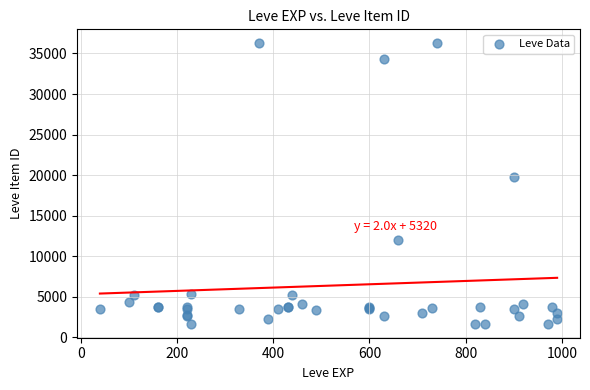

What Y value in the scatter plot is closest to 18967?

19744